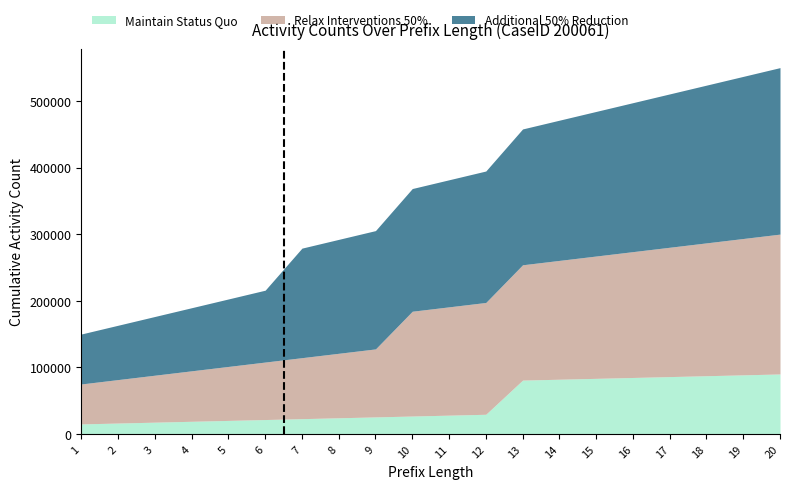

What are all the series names shown in the legend?

Maintain Status Quo, Relax Interventions 50%, Additional 50% Reduction